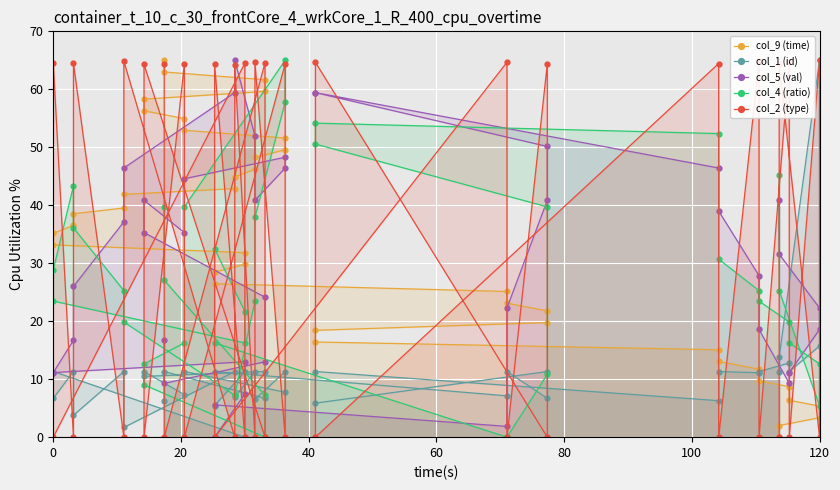

Which series has the largest total across all categories?

col_9 (time)